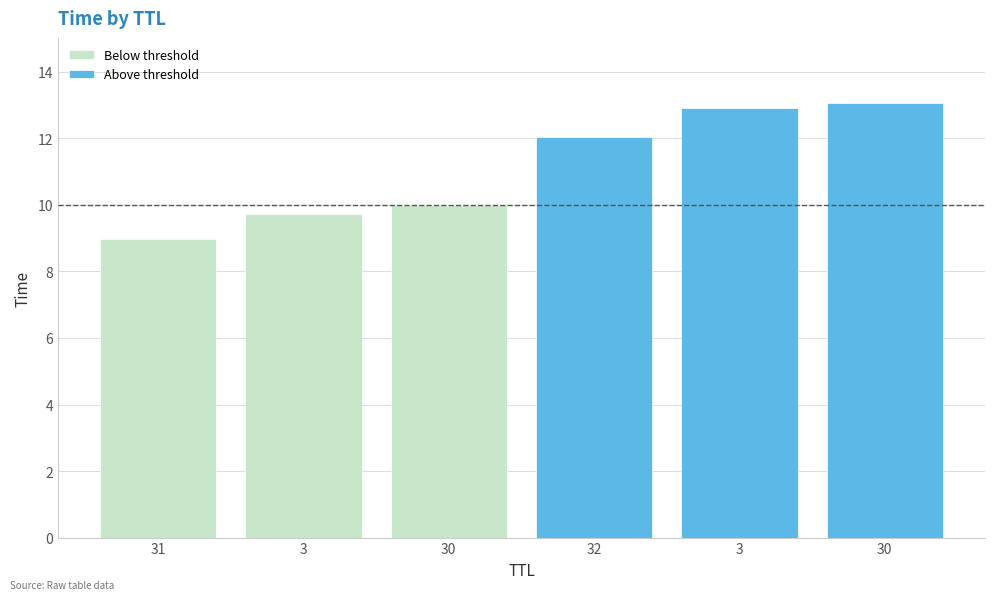

Rank the series by their average value, from highest to lowest.

Above threshold, Below threshold